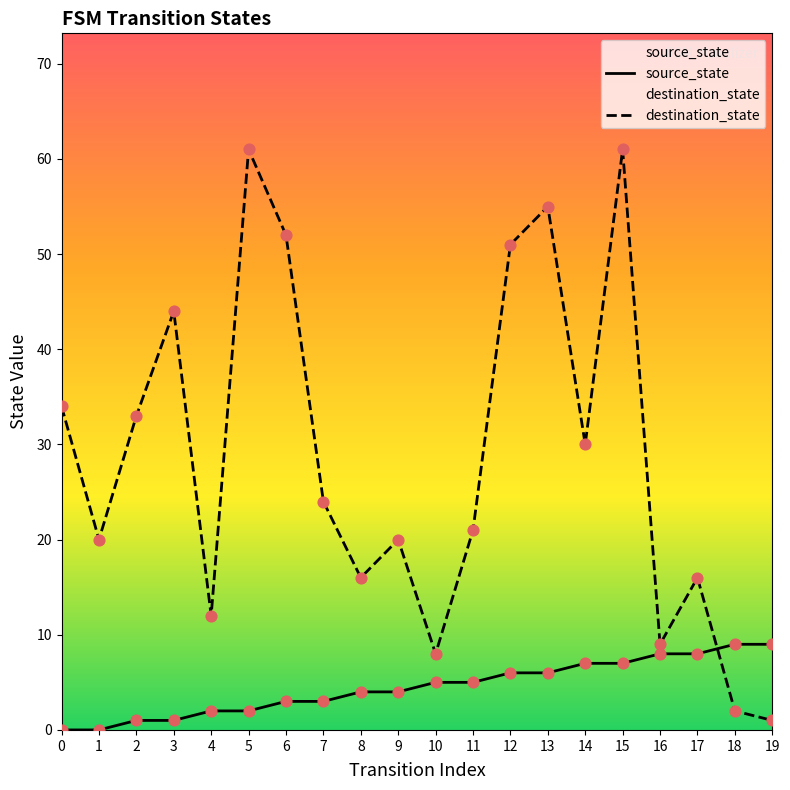

Is the value of destination_state at 4 greater than the value of source_state at 17?

Yes